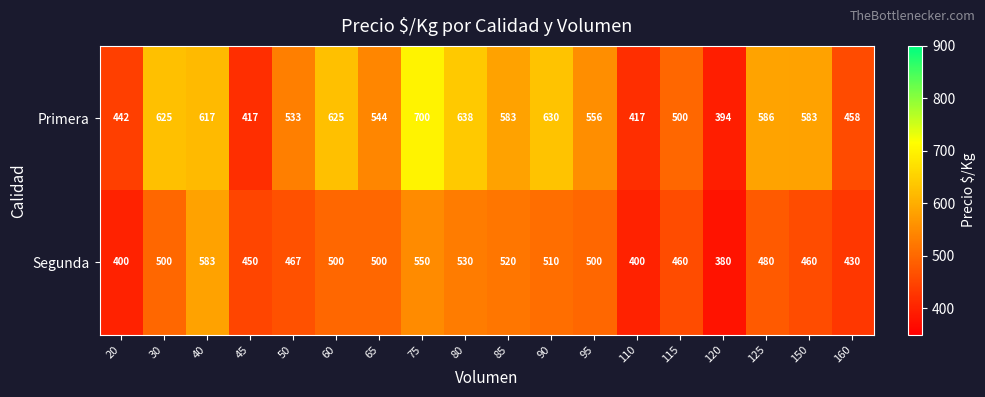

What is the total value across all series at 90?

1140